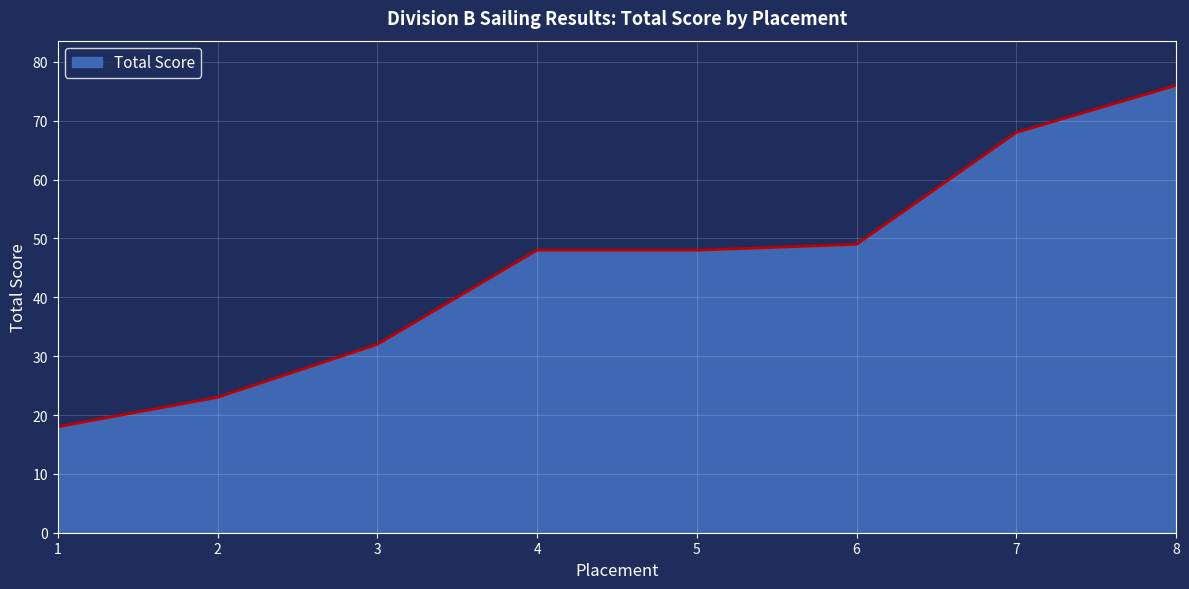

Reading left to right, transcribe all the data shown in this chart.

1=18	2=23	3=32	4=48	5=48	6=49	7=68	8=76